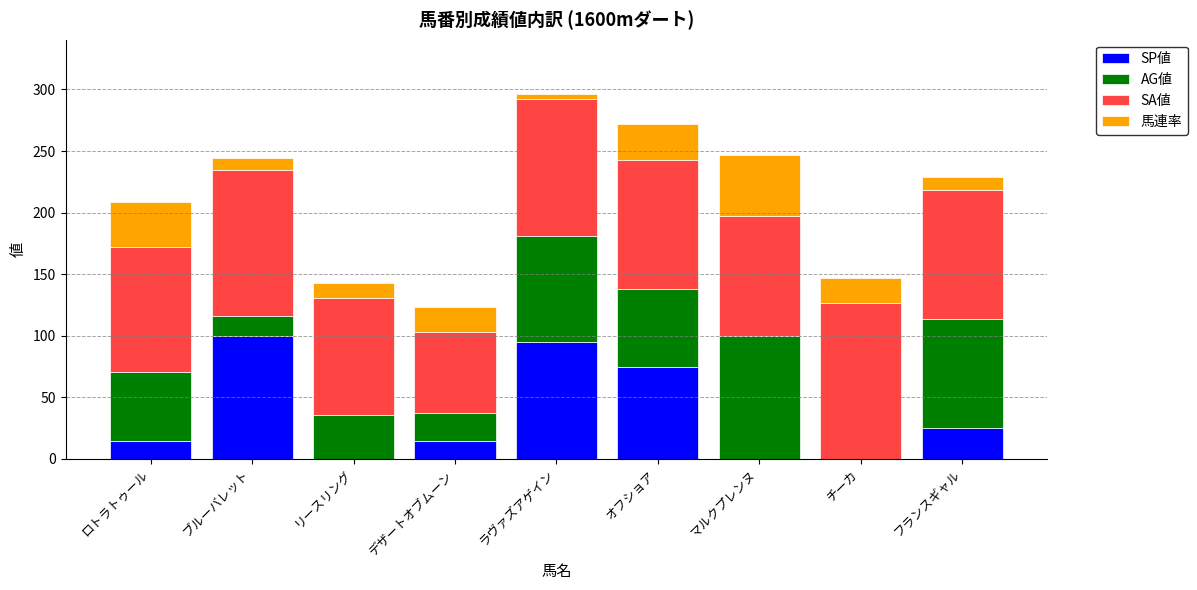

What are all the series names shown in the legend?

SP値, AG値, SA値, 馬連率